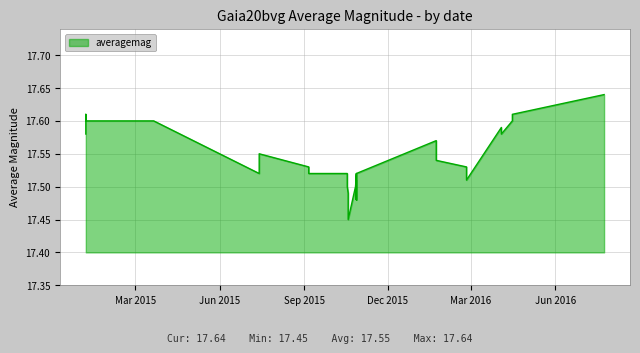

The value at Dec 2015 is 3.9. True or false?

False